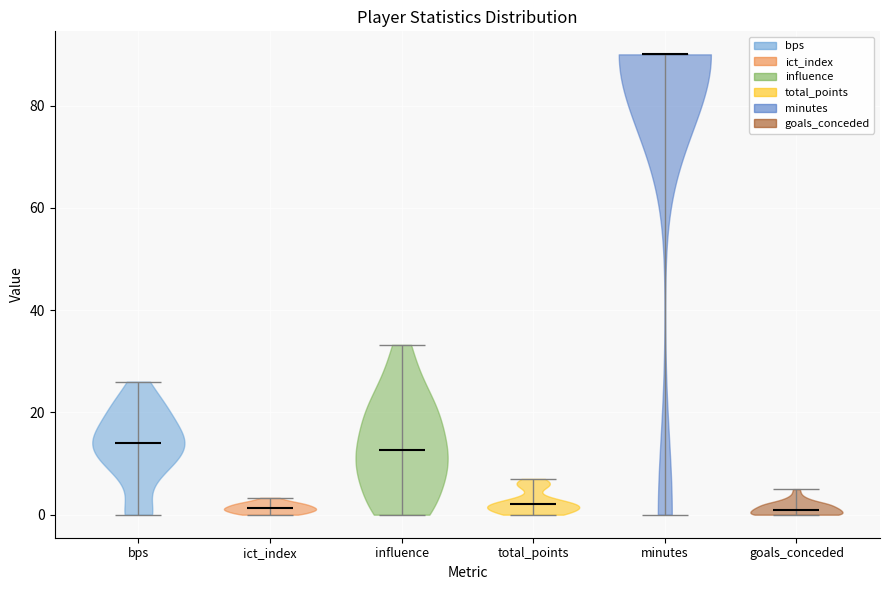

What is the highest point the violin for bps reaches on the y-axis? The values are not printed on the chart, so give them approximately, as read against the axis.

26